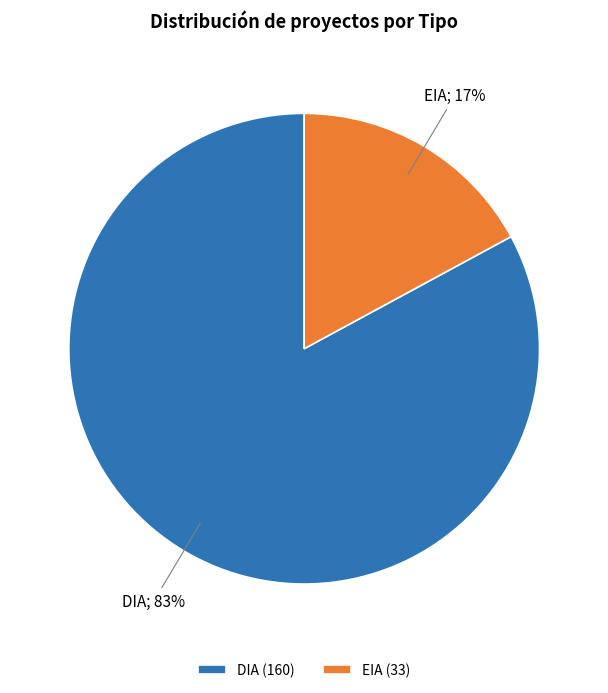

What is the largest slice in the pie chart?

DIA